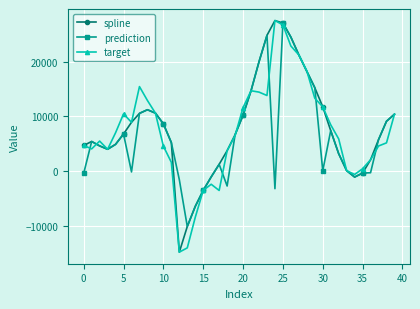

How many data points does each series have?

40